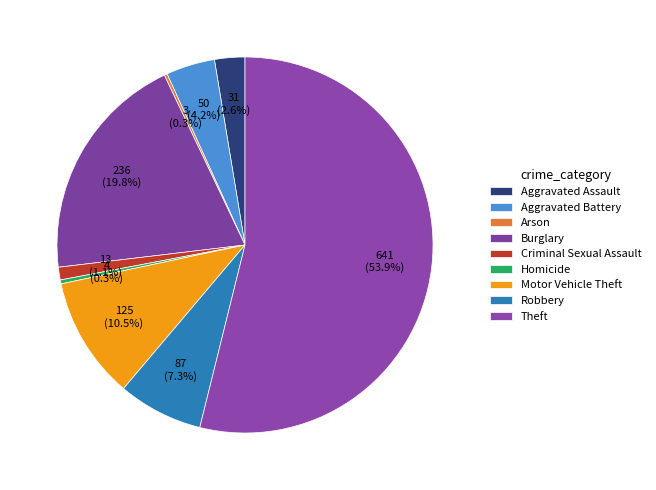

To the nearest percent, what is the average slice percentage?

11%